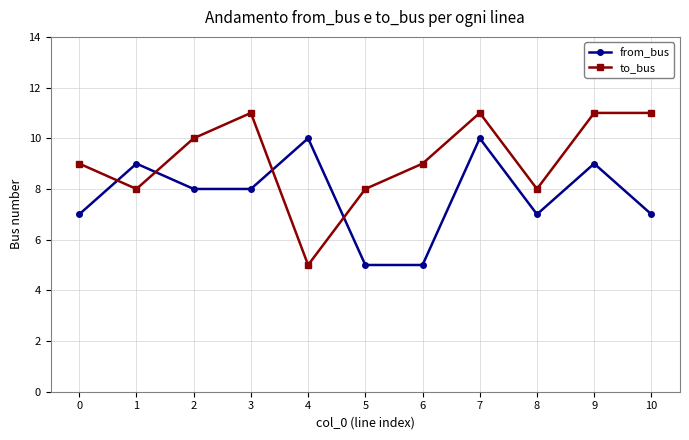

What is the difference between the maximum and minimum values in the from_bus series?

5